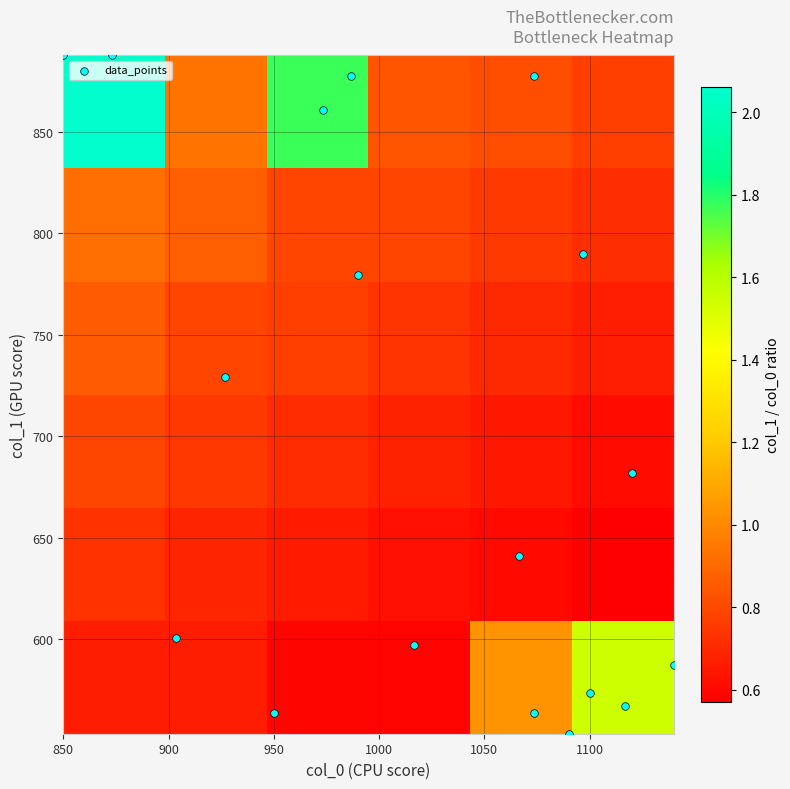

Which series has the largest total across all categories?

col_0